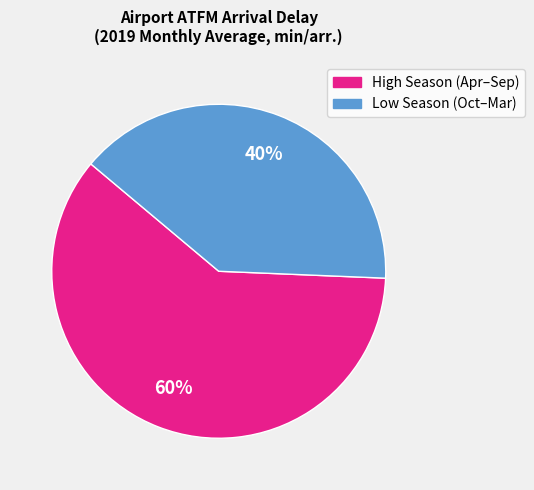

To the nearest percent, what is the average slice percentage?

50%